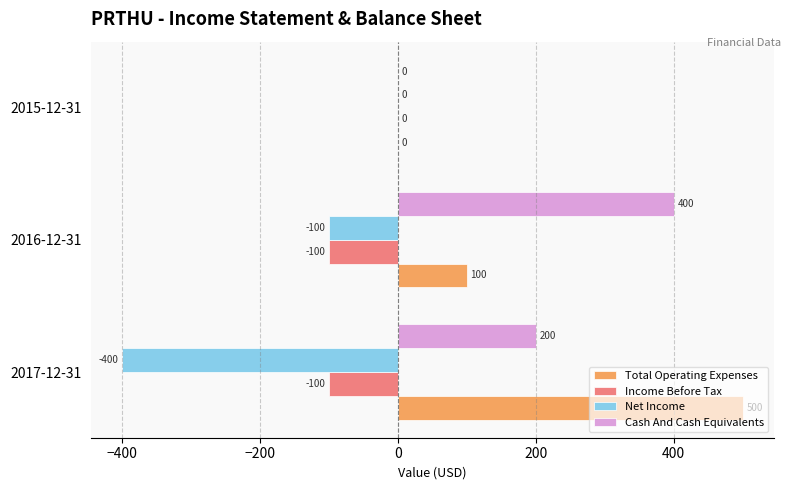

At which label does Cash And Cash Equivalents reach its peak?

2016-12-31